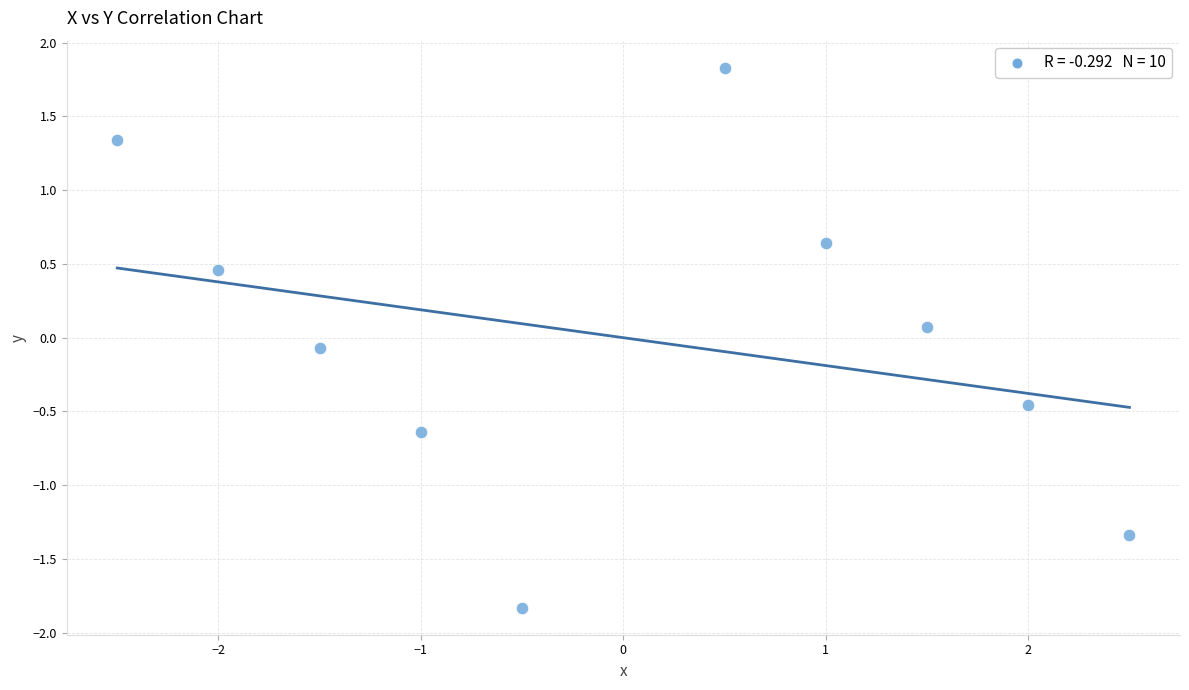

What is the range of X values (max minus min)?

5.0